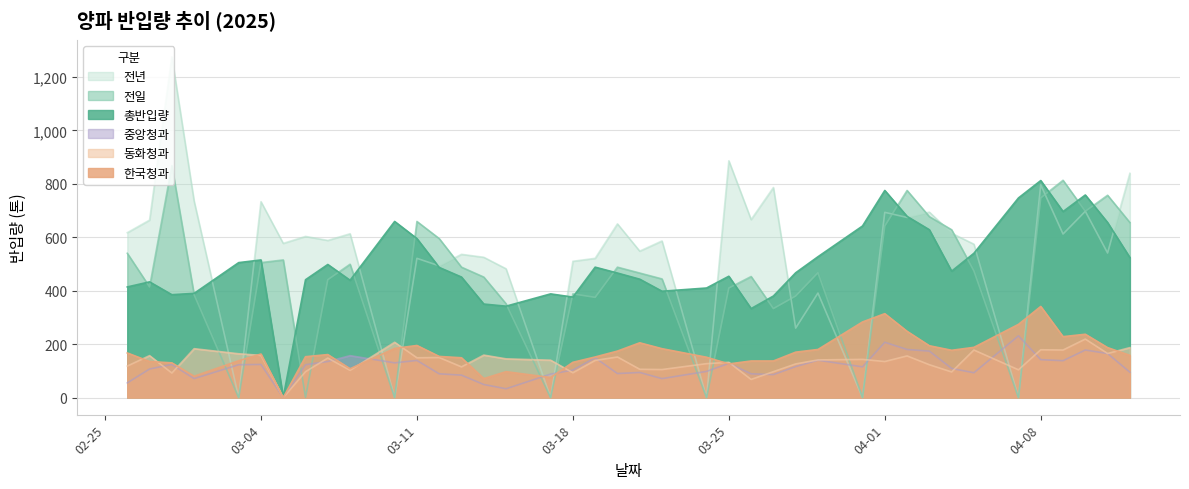

In 한국청과, how many points are higher than both neighbors (excluding endpoints)?

8